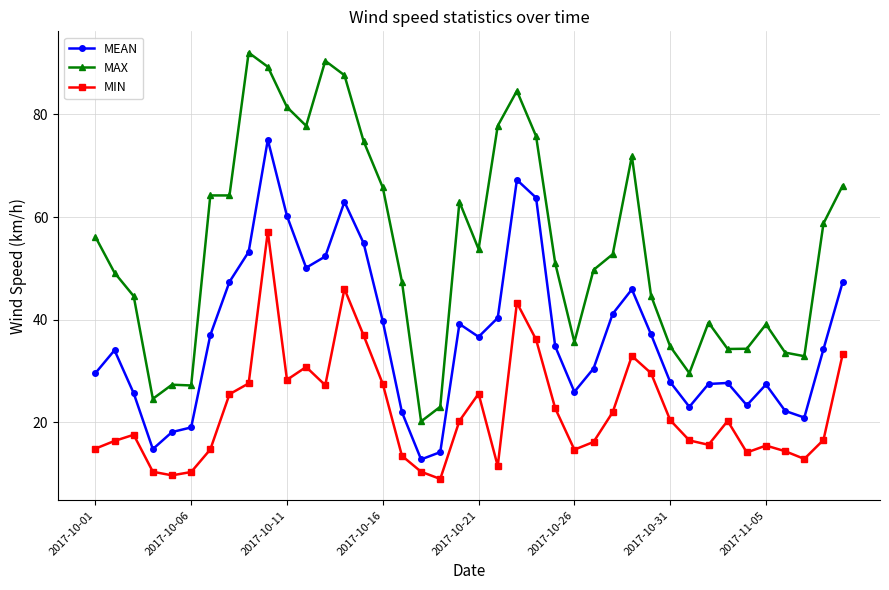

What is the sum of all MEAN values?

1467.4